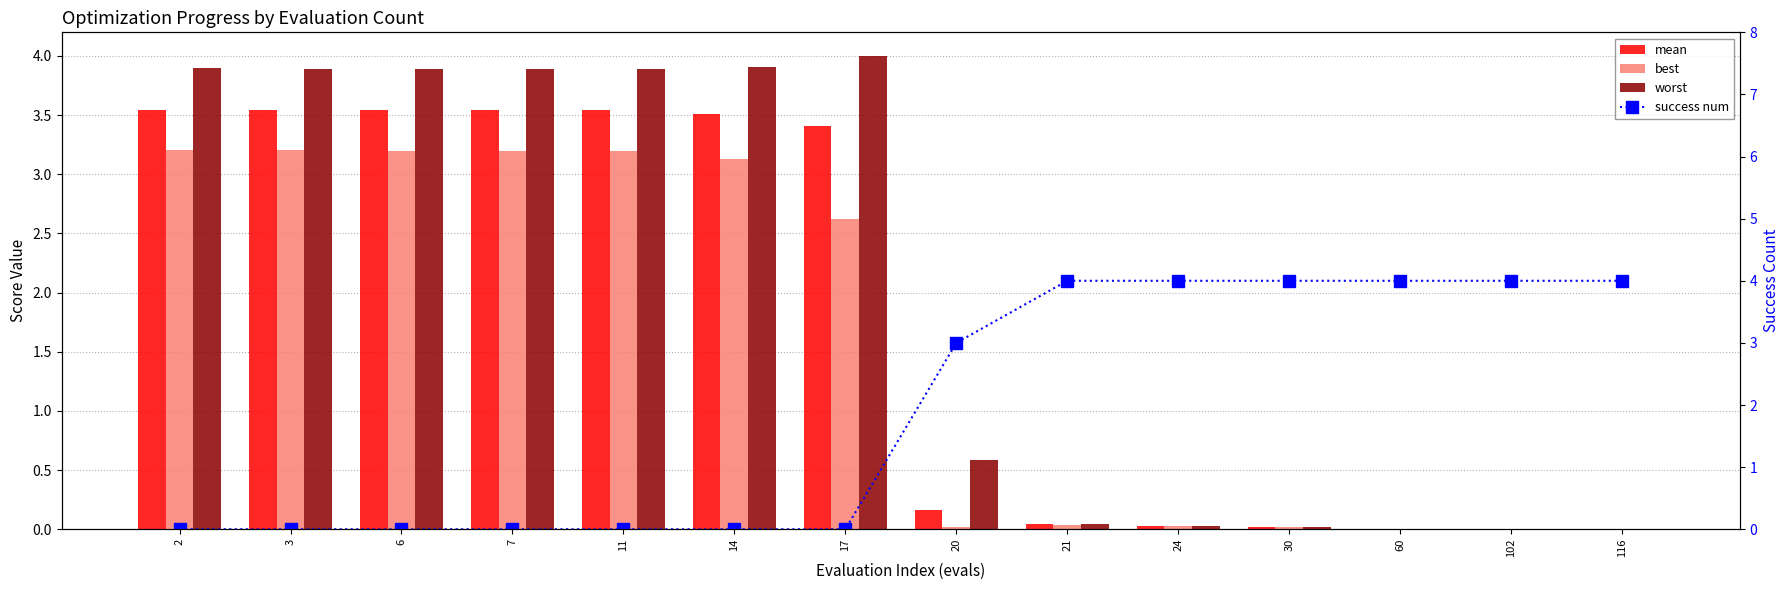

List the series in order of their overall mean, highest first.

worst, success num, mean, best